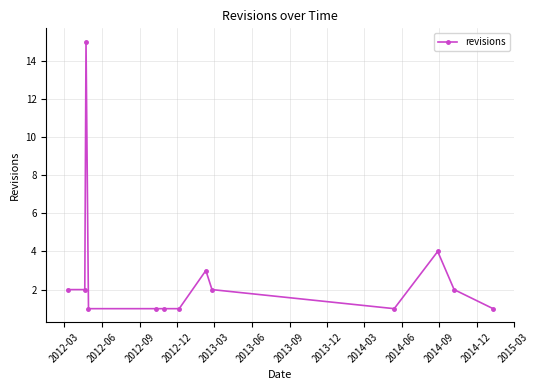

What is the sum of all values?

36